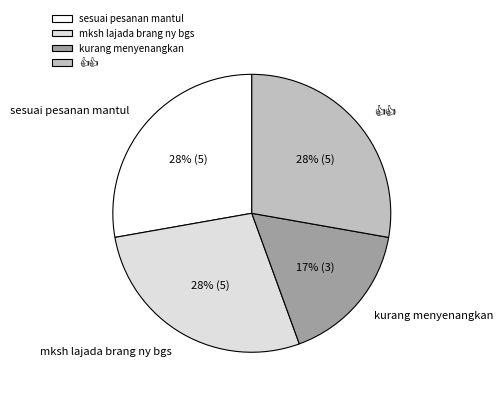

Does any single category account for the majority?

No